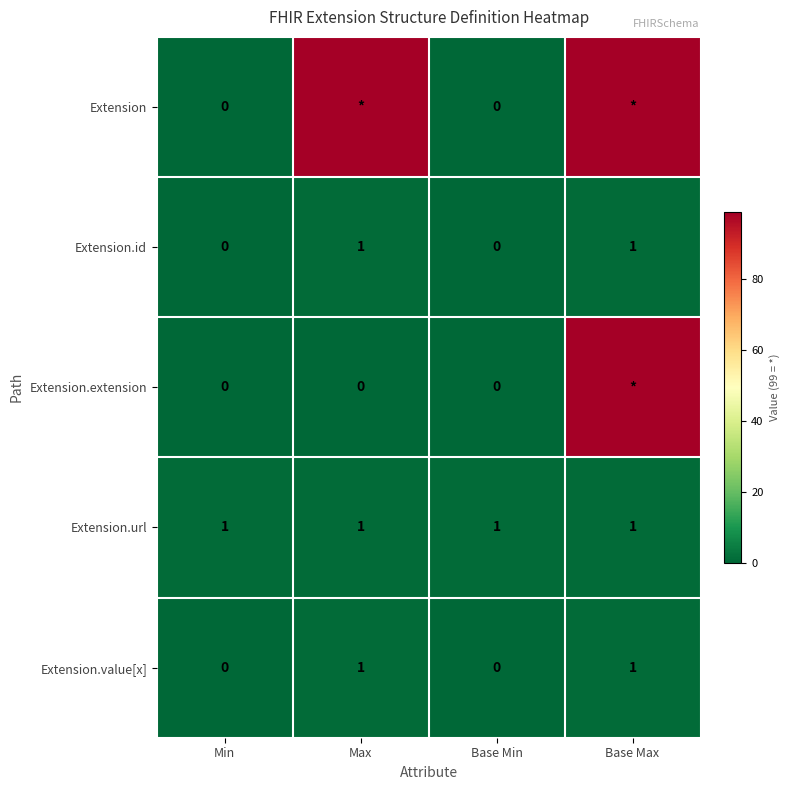

Count the Extension.id values in the range 0 to 1.

4